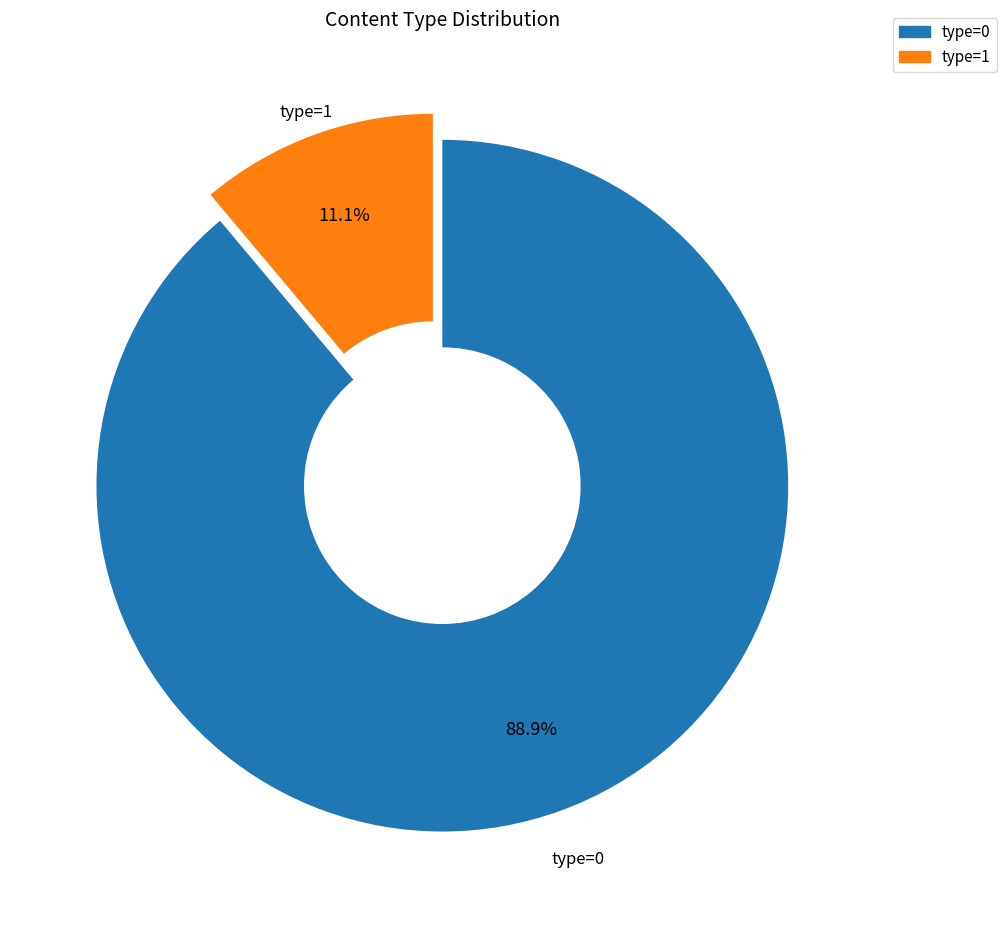

How many slices are in this pie chart?

2